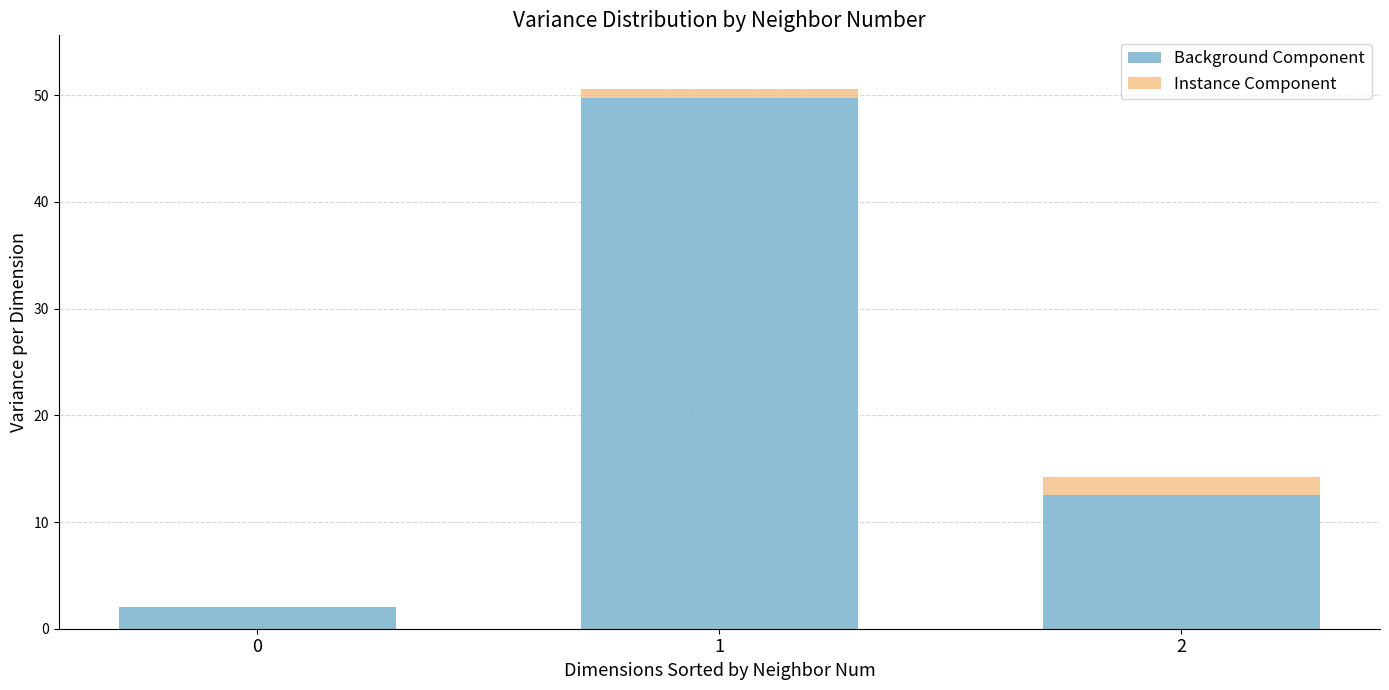

What is the highest value of the Background Component series?

49.8